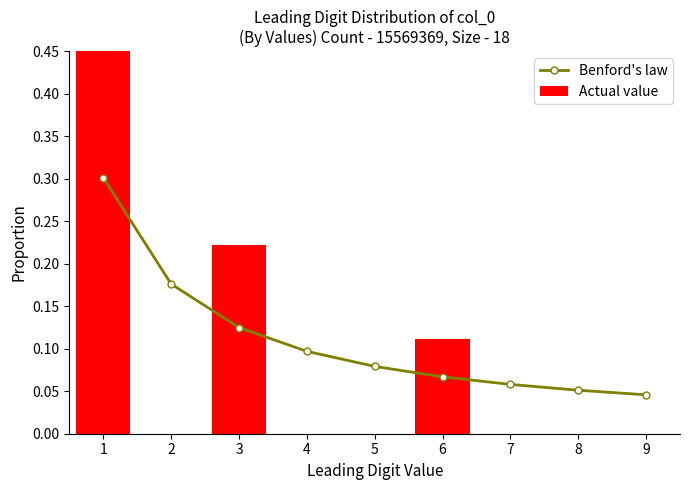

Which label corresponds to the smallest value in the chart?

2